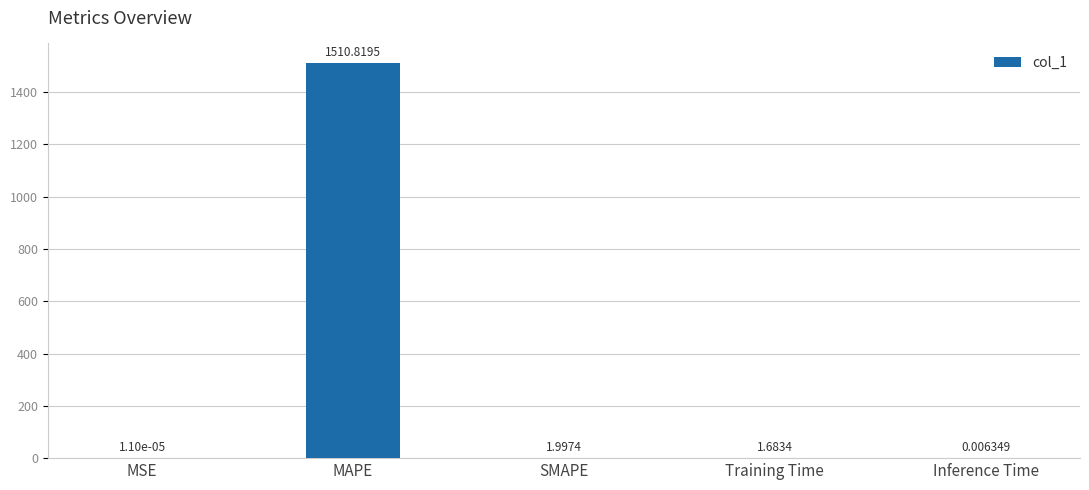

Where does the data first go above 1?

MAPE